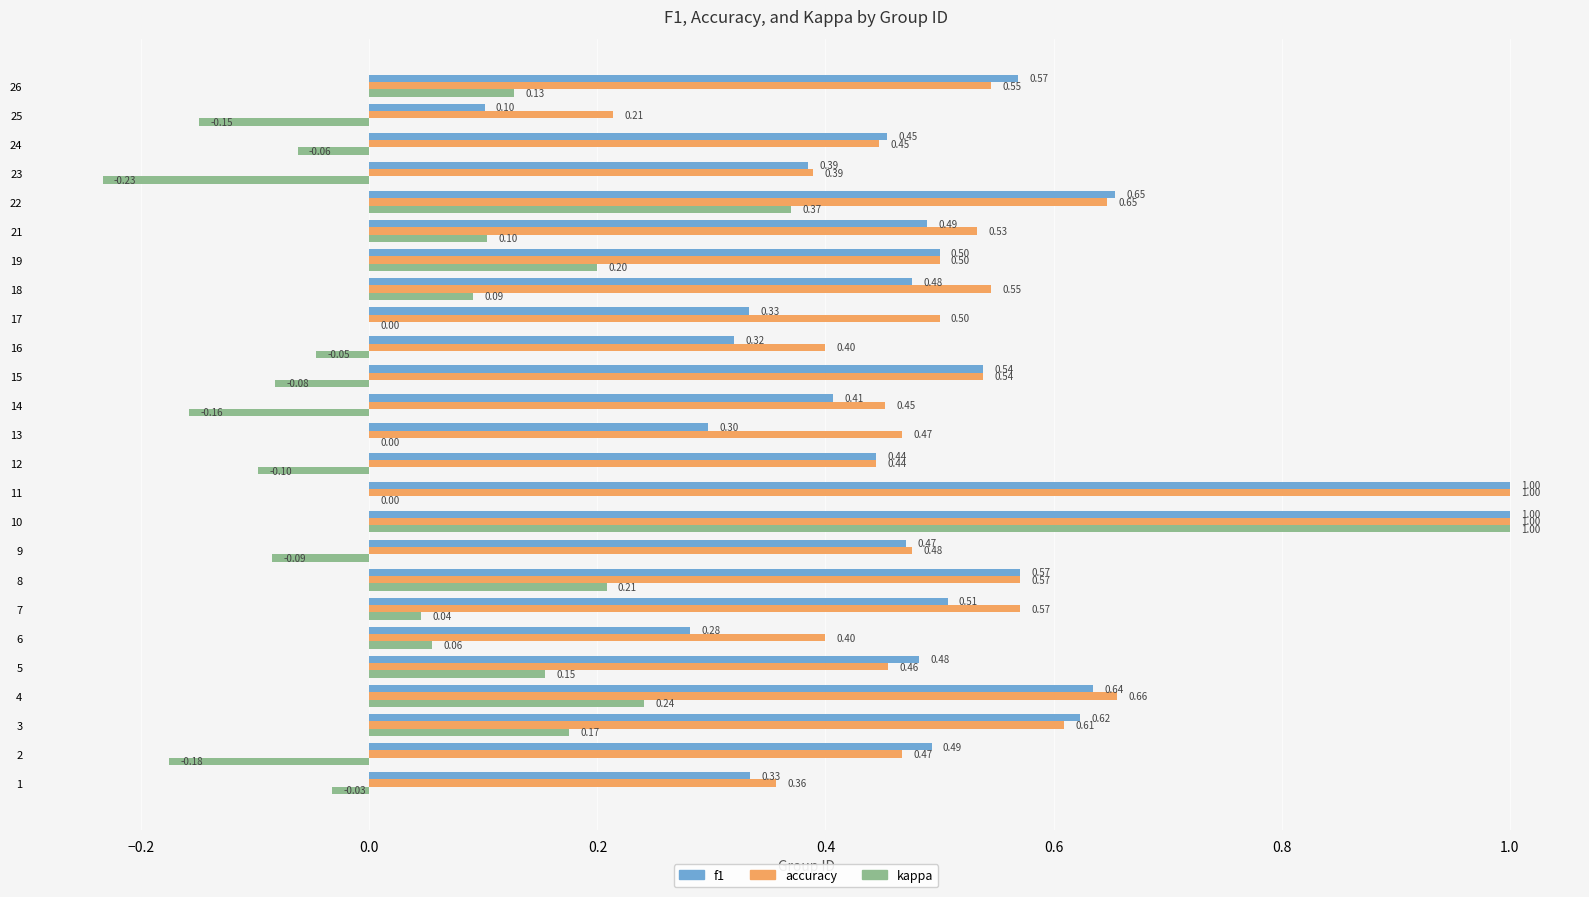

Between 11 and 14, which series saw the biggest shift?

f1